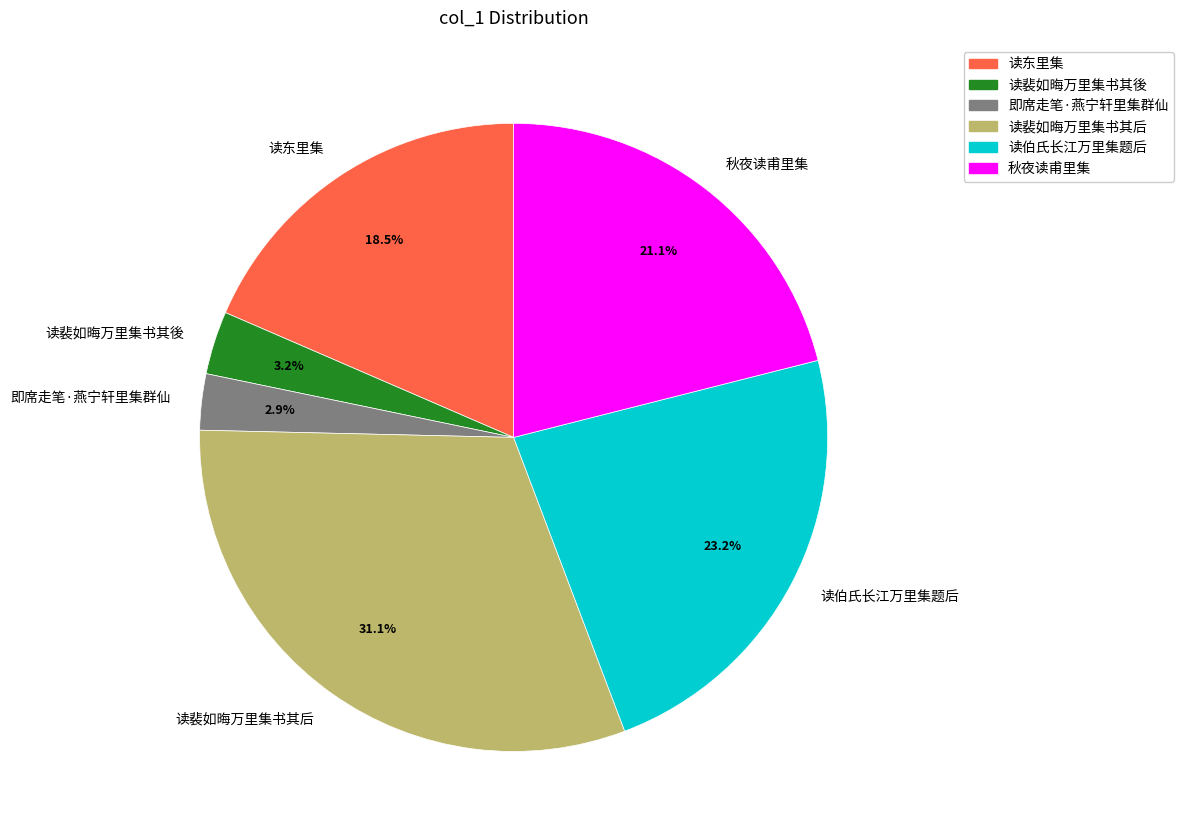

Is 读东里集 the majority of the pie?

No